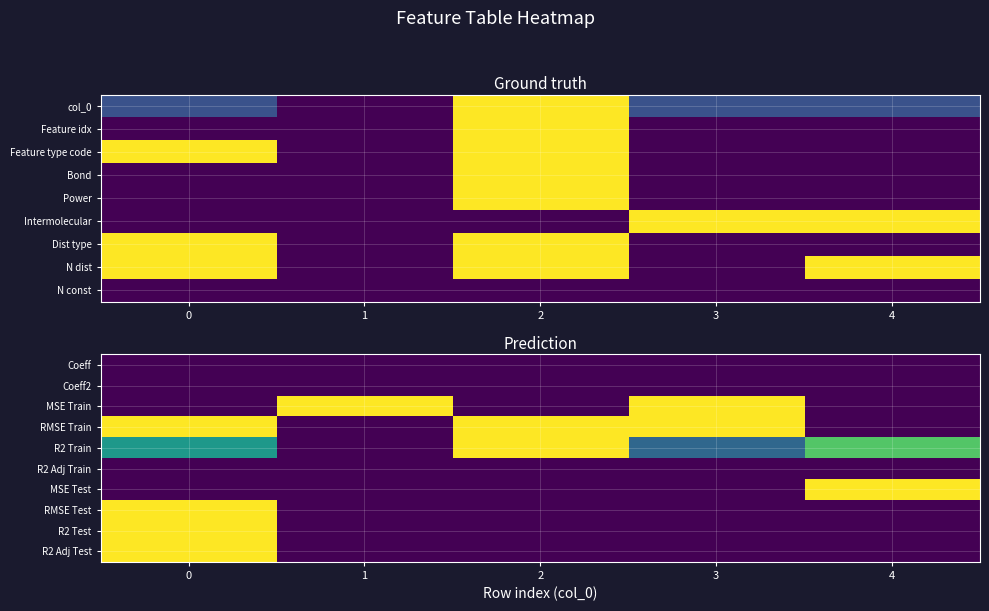

Reading right to left, extract all data points from this chart.

Coeff: 4=0.0	3=0.0	2=0.0	1=0.0	0=0.0
Coeff2: 4=0.0	3=0.0	2=0.0	1=0.0	0=0.0
MSE Train: 4=0.0	3=1.0	2=0.0	1=1.0	0=0.0
RMSE Train: 4=0.0	3=1.0	2=1.0	1=0.0	0=1.0
R2 Train: 4=0.7	3=0.3	2=1.0	1=0.0	0=0.5
R2 Adj Train: 4=0.0	3=0.0	2=0.0	1=0.0	0=0.0
MSE Test: 4=1.0	3=0.0	2=0.0	1=0.0	0=0.0
RMSE Test: 4=0.0	3=0.0	2=0.0	1=0.0	0=1.0
R2 Test: 4=0.0	3=0.0	2=0.0	1=0.0	0=1.0
R2 Adj Test: 4=0.0	3=0.0	2=0.0	1=0.0	0=1.0